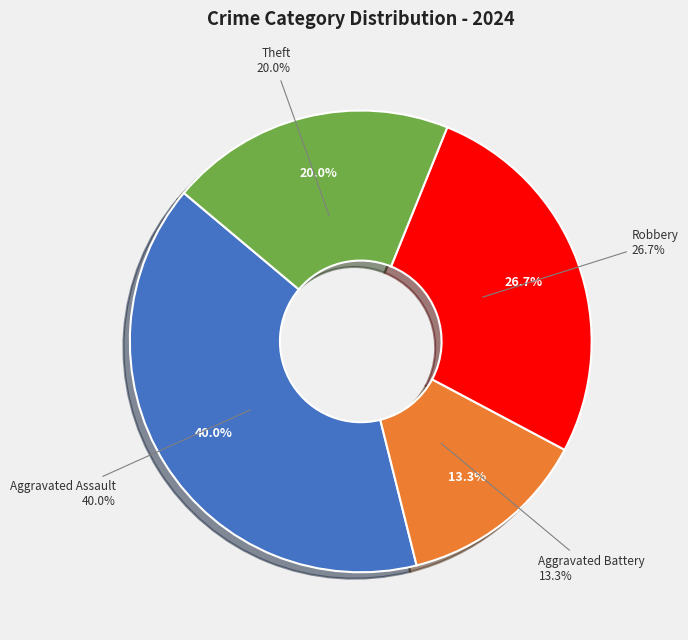

True or false: Motor Vehicle Theft accounts for 10% of the total.

False